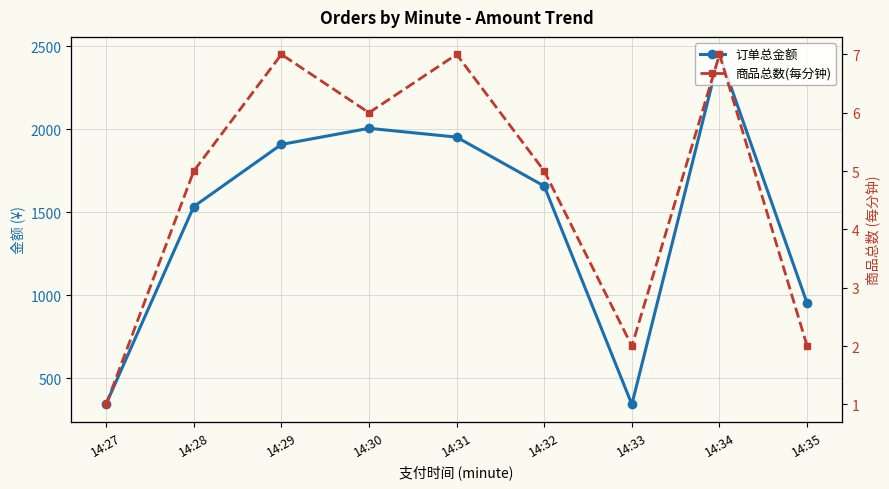

Is it true that 商品总数(每分钟) equals 2 at 14:27?

False